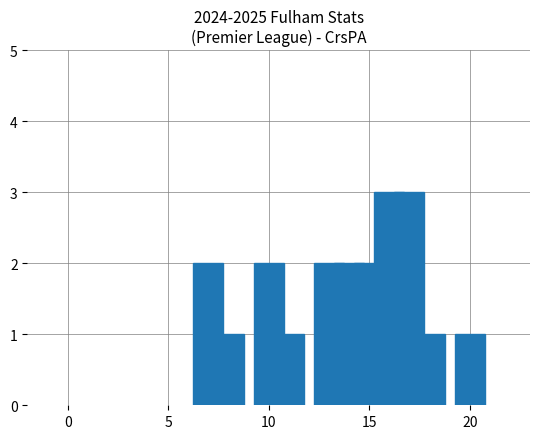

What is the value of the 6th bar from the left?

2